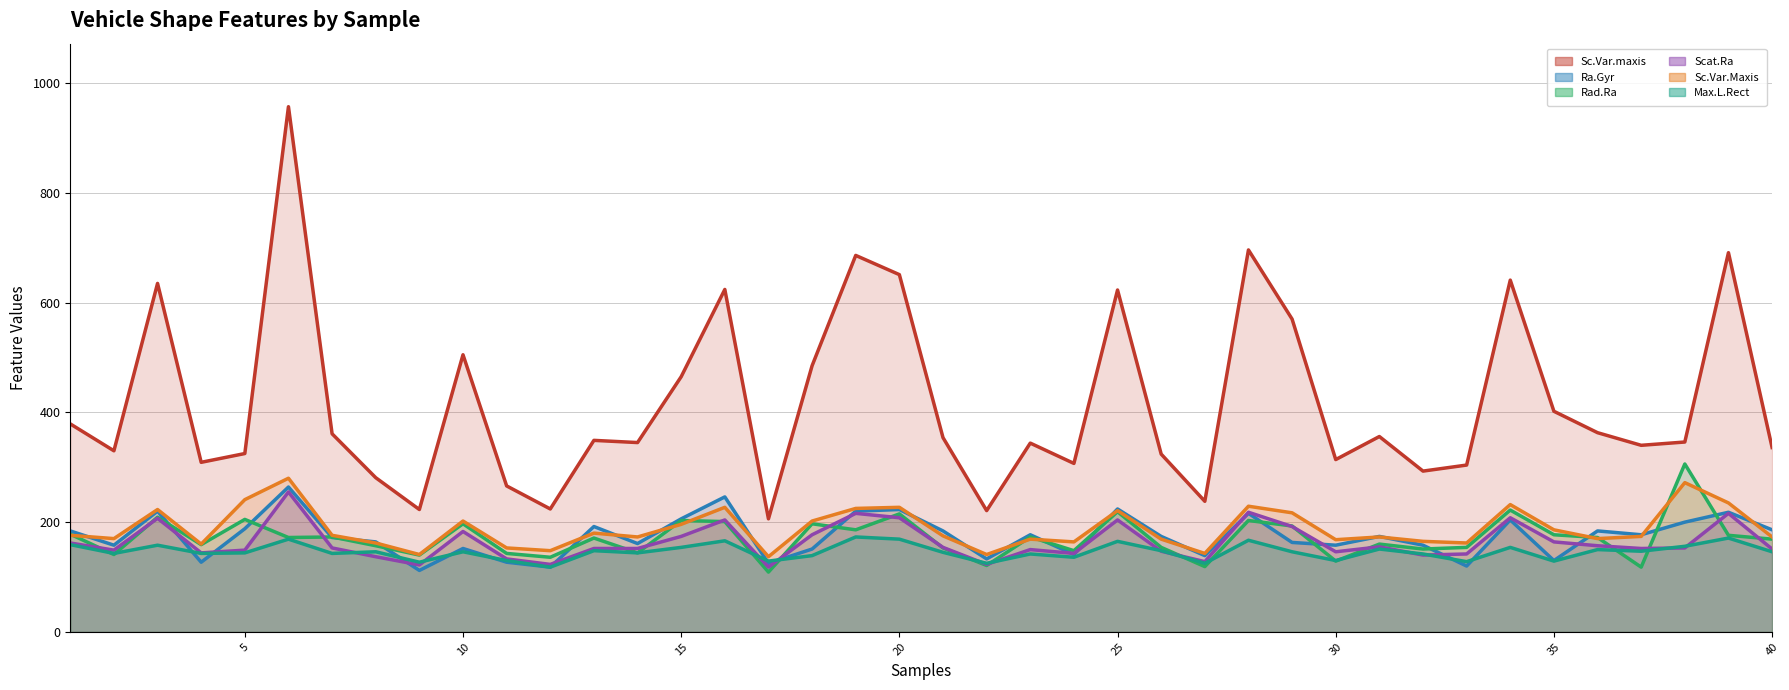

How many series are shown in this chart?

6